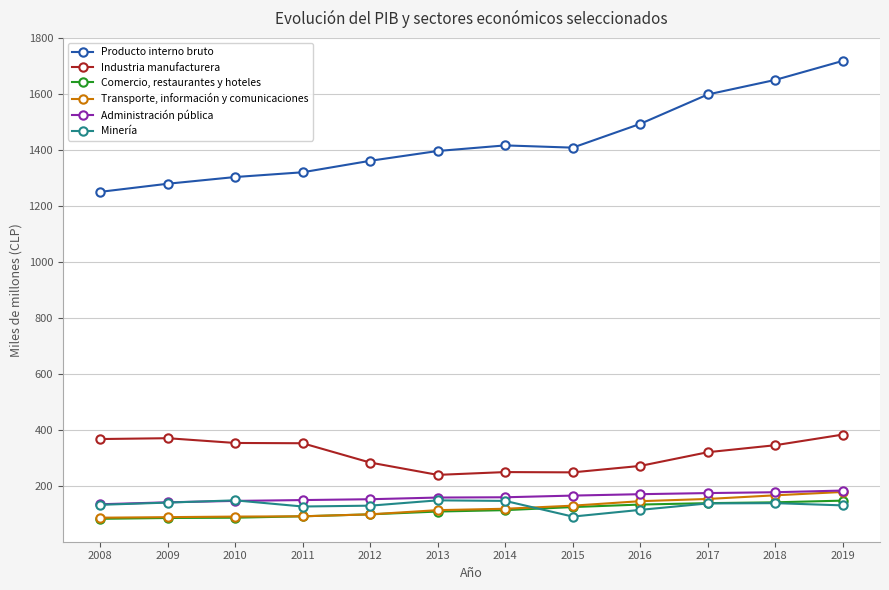

Which series has the largest range (max minus min)?

Producto interno bruto